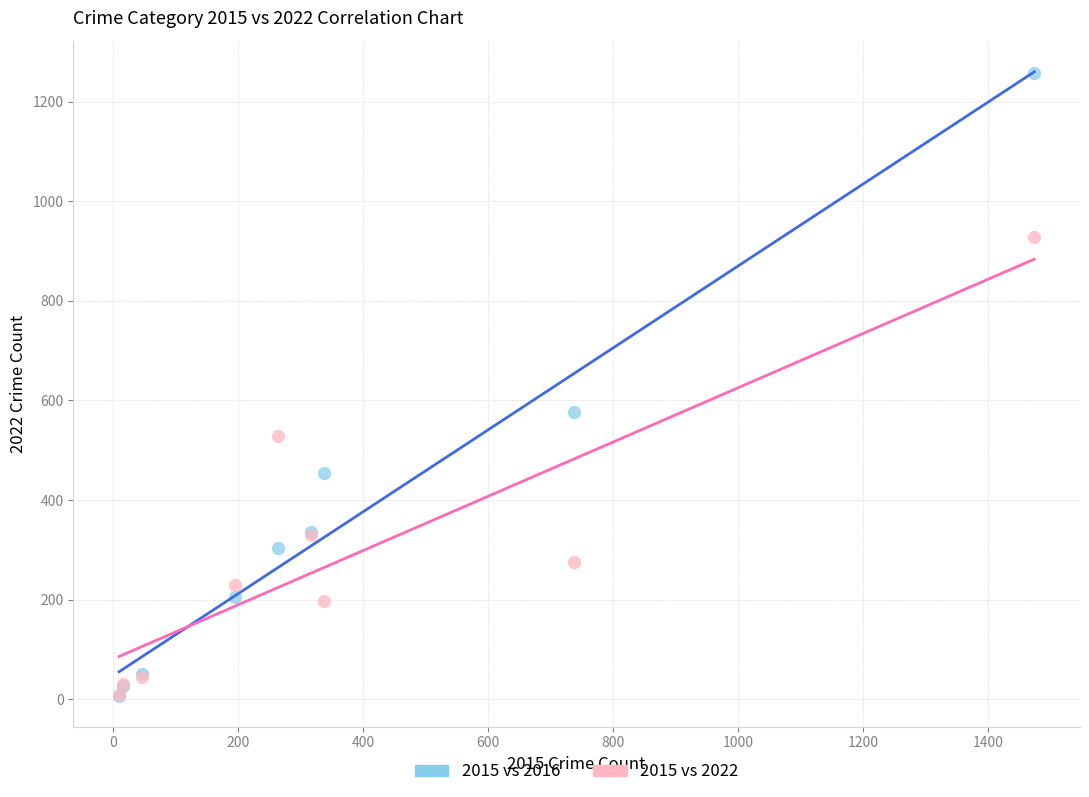

Across all series, what Y value is closest to 633?

576